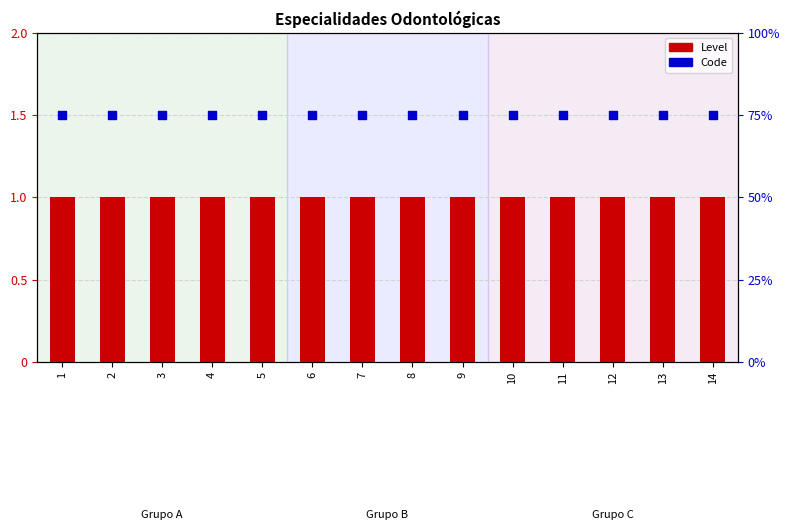

Which series contains the lowest Y value?

Level